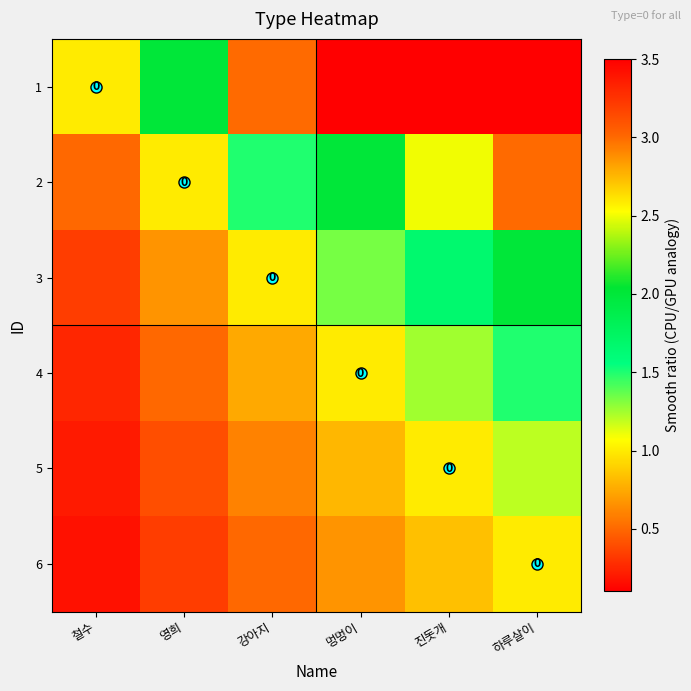

What is the minimum value for 5?

0.2